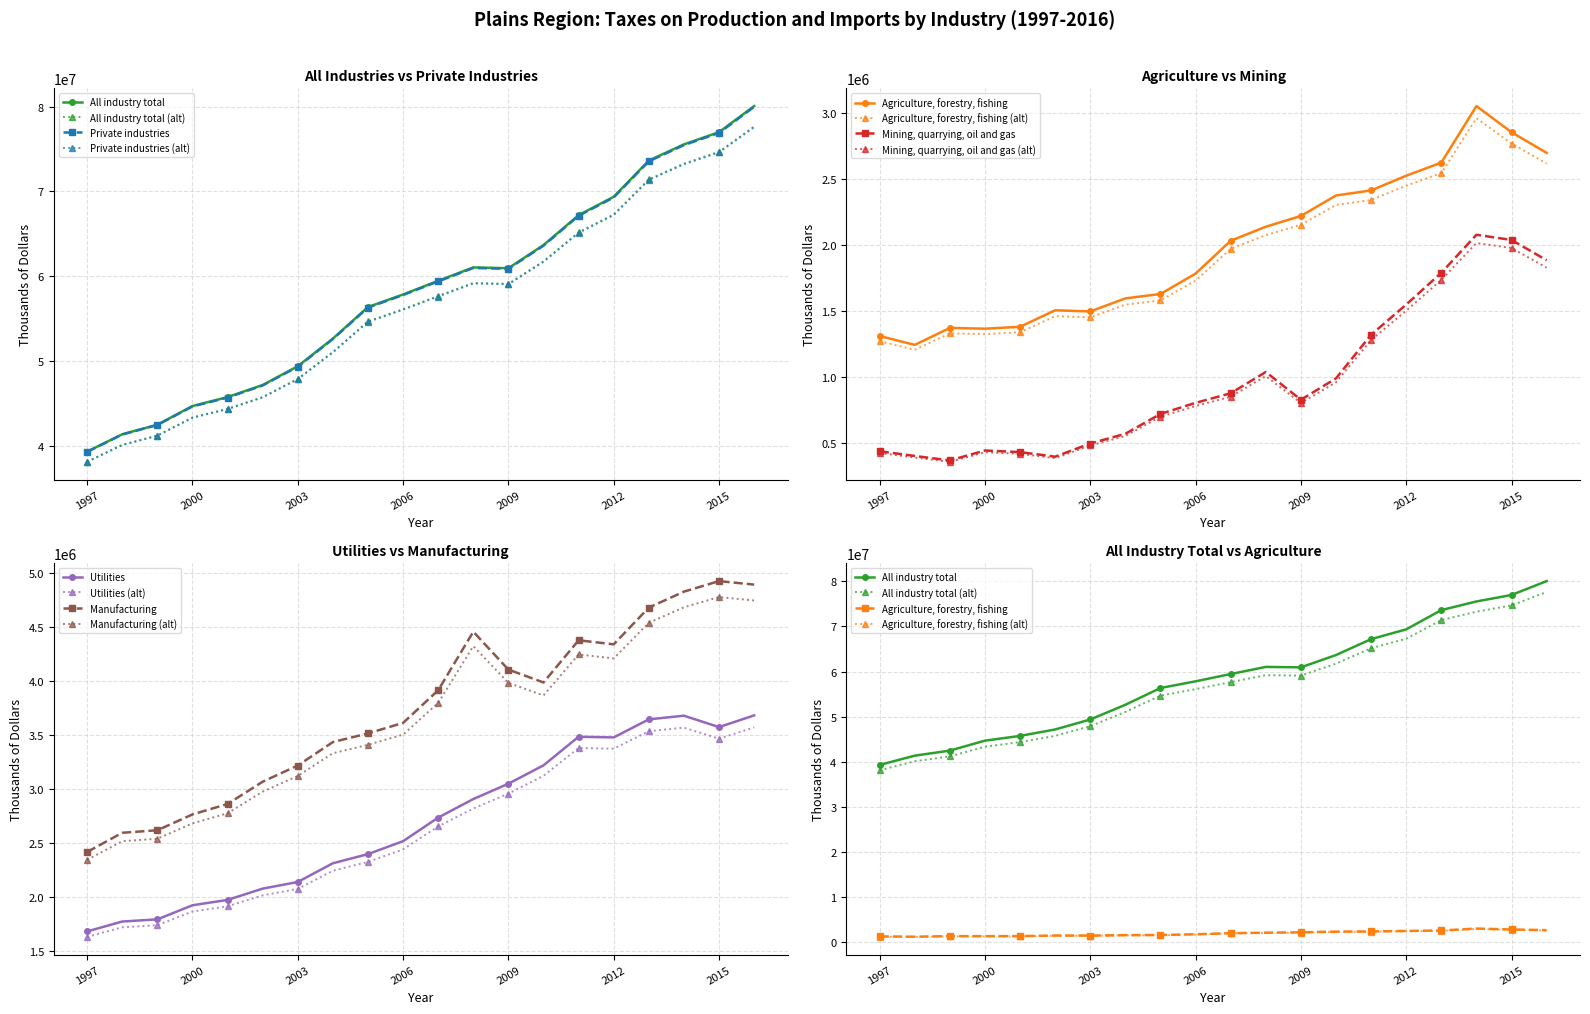

At which label does Manufacturing reach its minimum?

1997